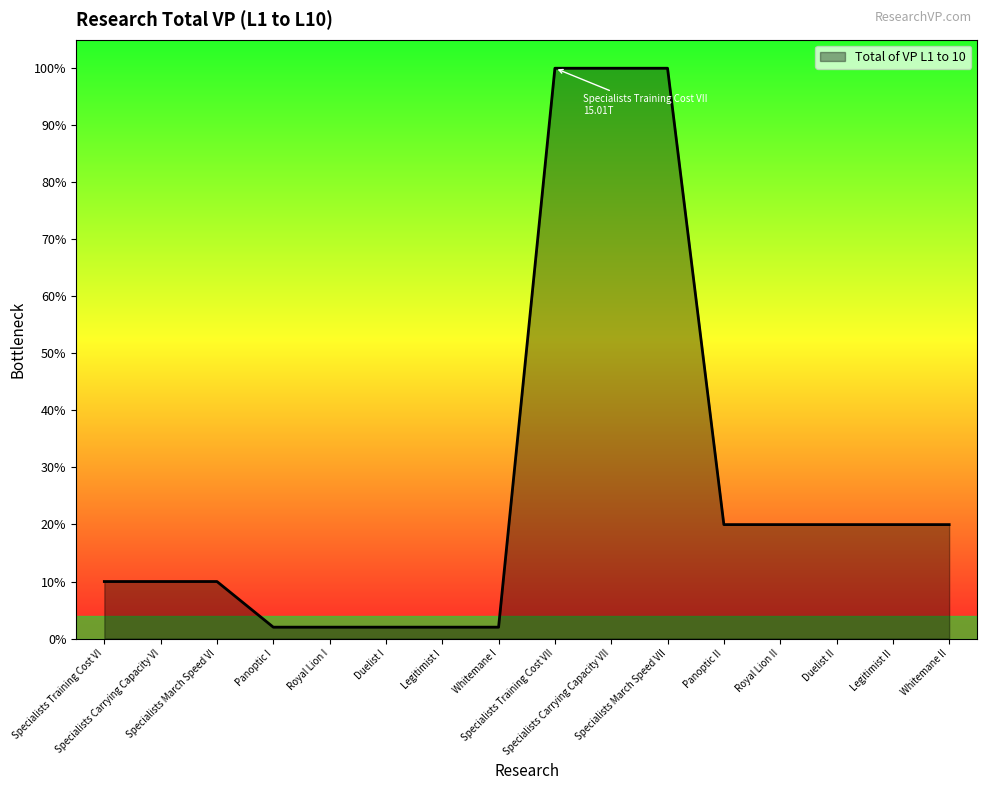

Does the chart display data point markers on the line(s)?

No